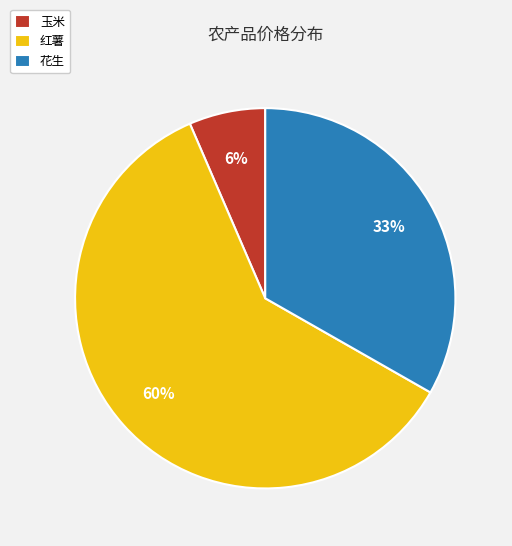

Is it true that 花生 is 33% of the pie?

True